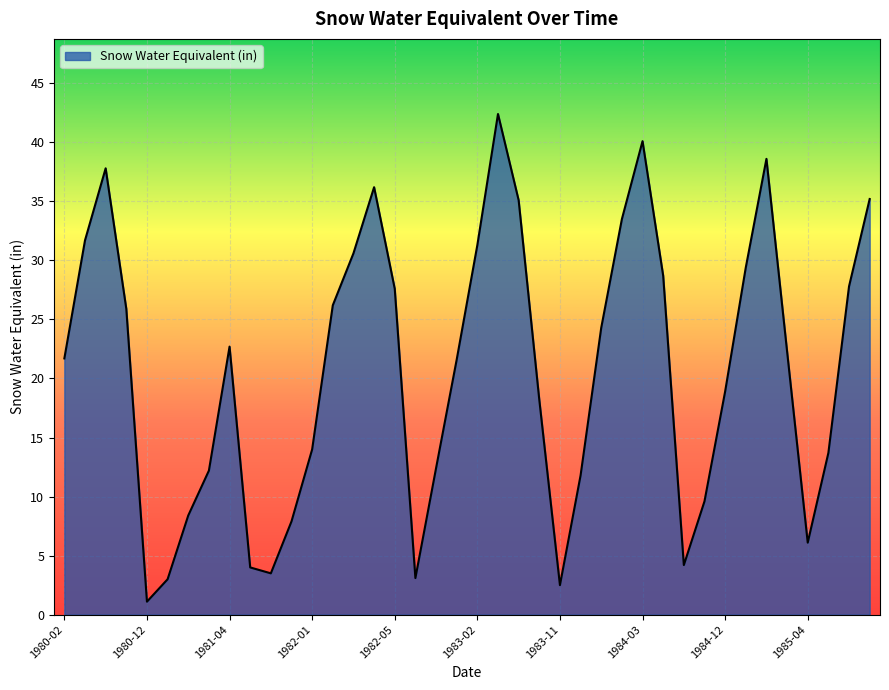

What is the minimum value shown in the chart?

1.1